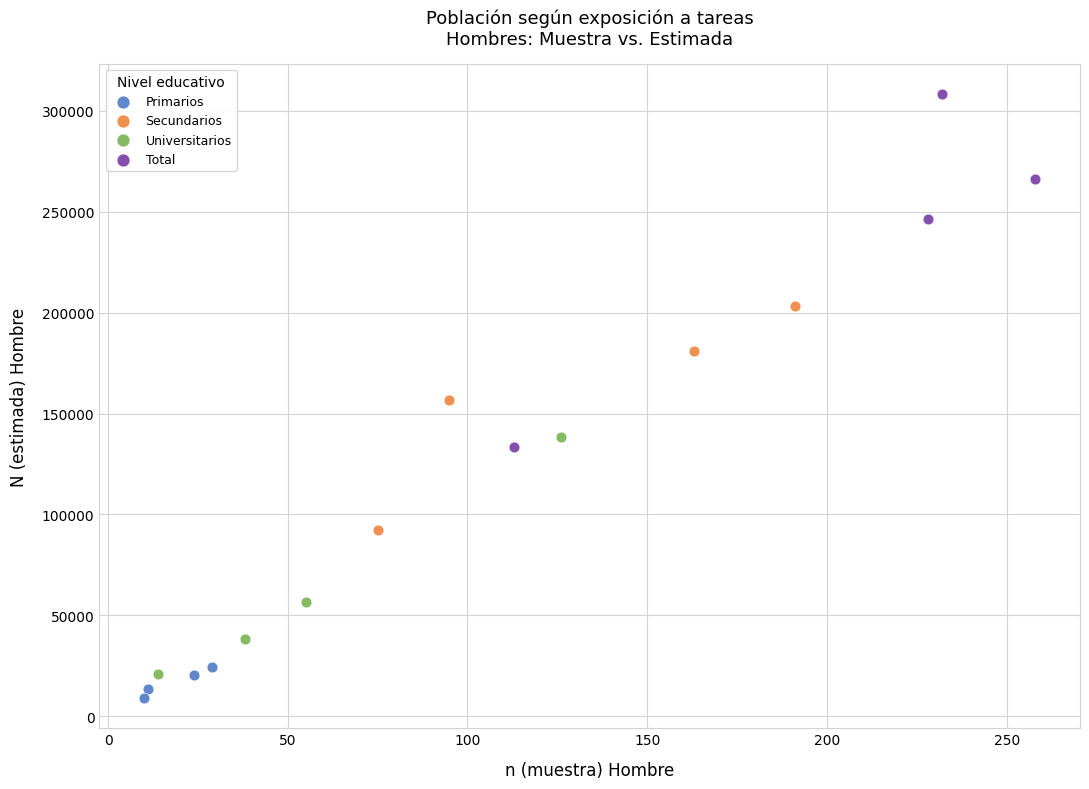

Which series has the largest Y range (max minus min)?

Total